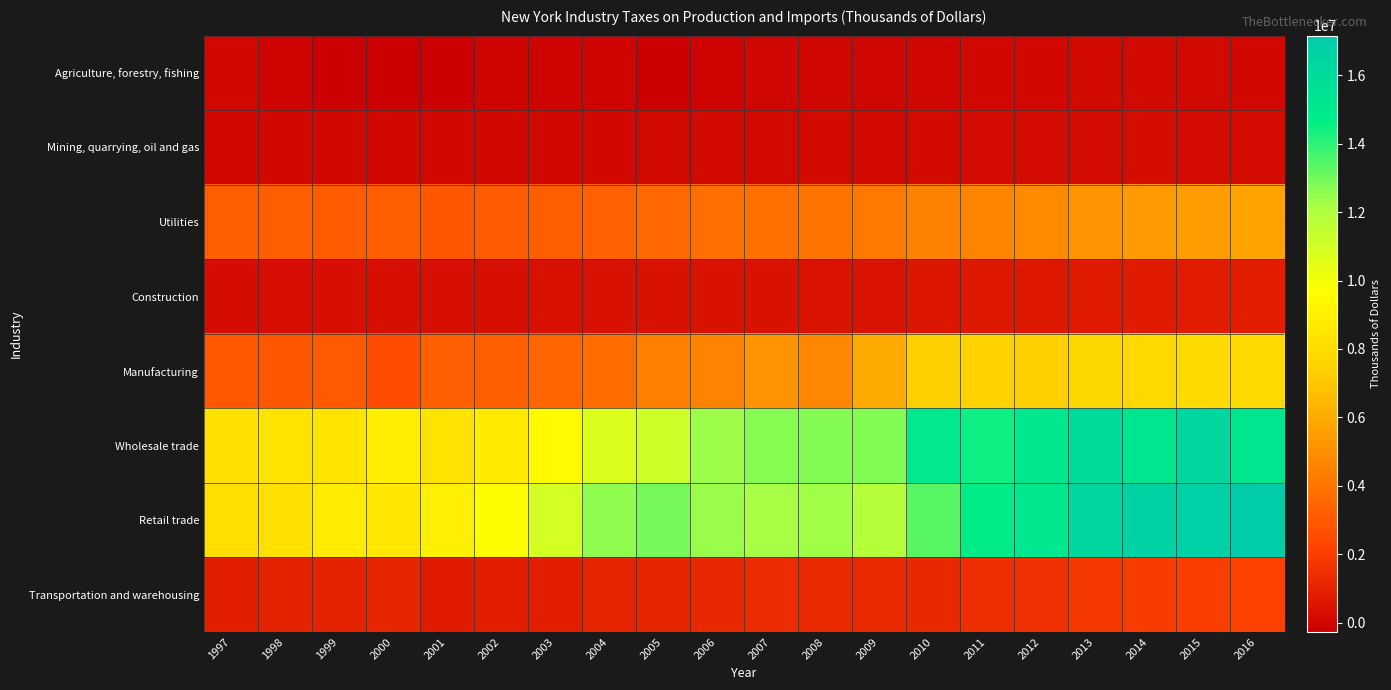

What is the spread (max minus min) of values at 2015?

16725396